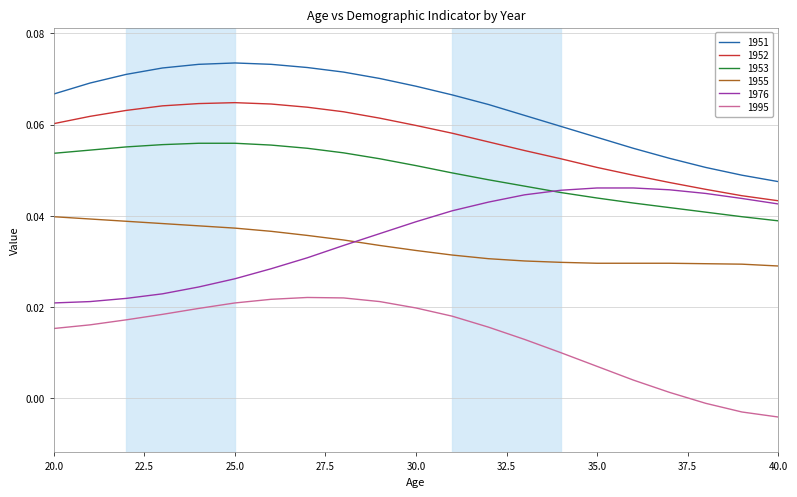

List the series in order of their peak value, lowest first.

1995, 1955, 1976, 1953, 1952, 1951